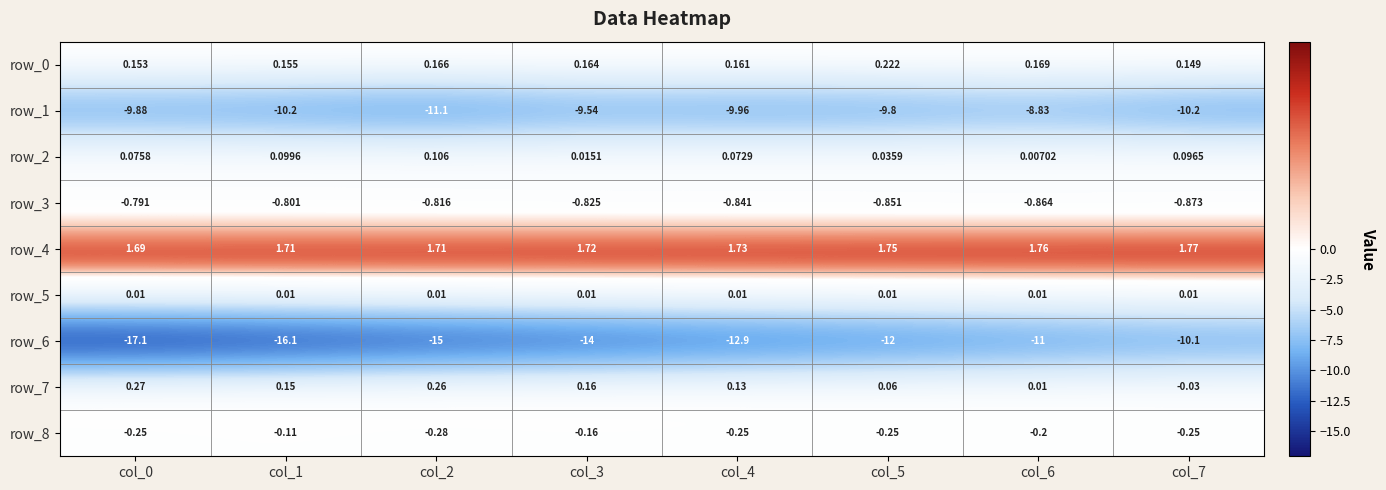

At which category does the chart reach its peak across all series?

col_7